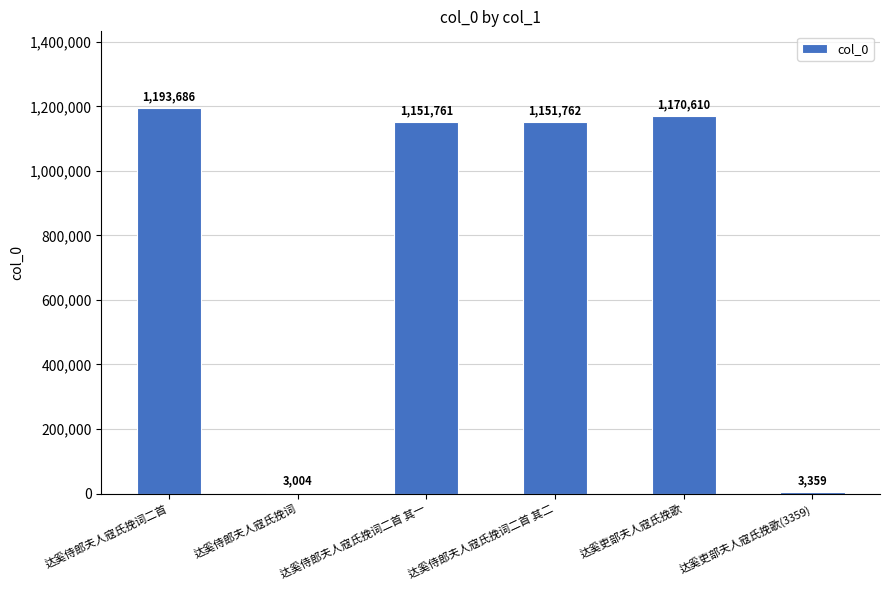

Count the number of data series in this chart.

1